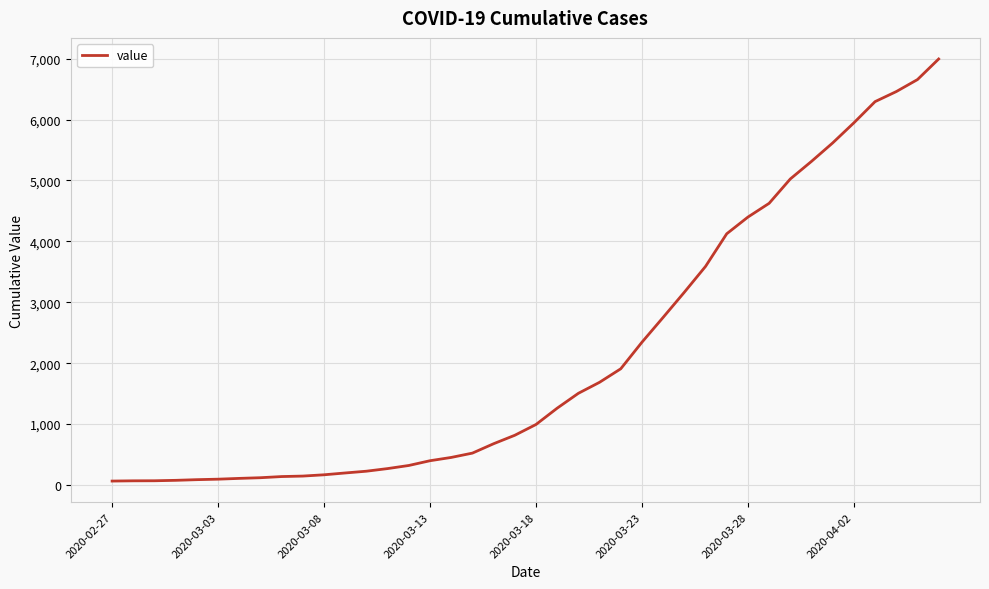

What is the maximum value shown in the chart?

6995